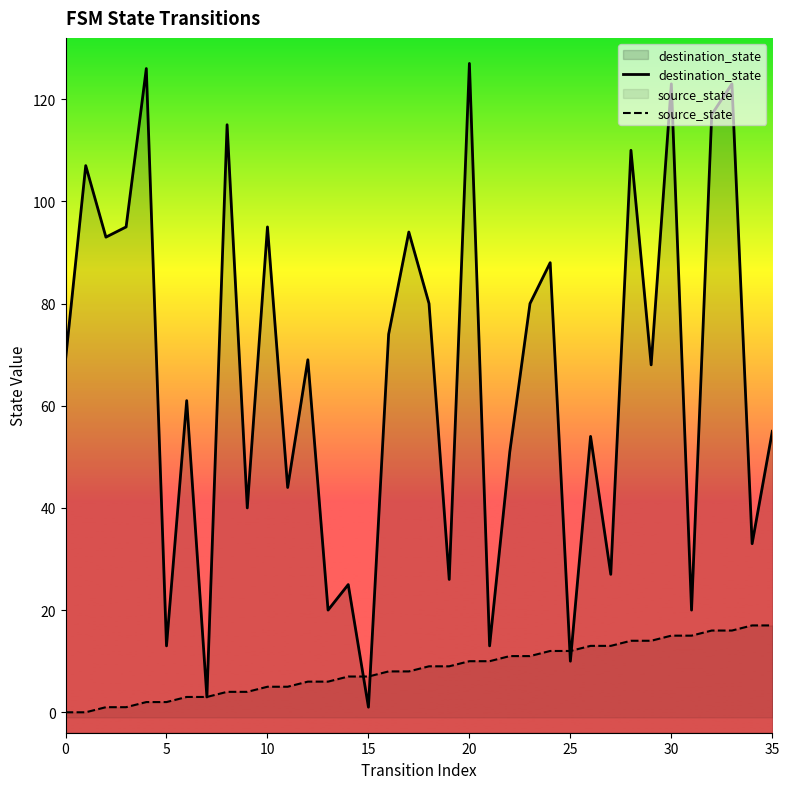

How many lines are shown in the chart?

2